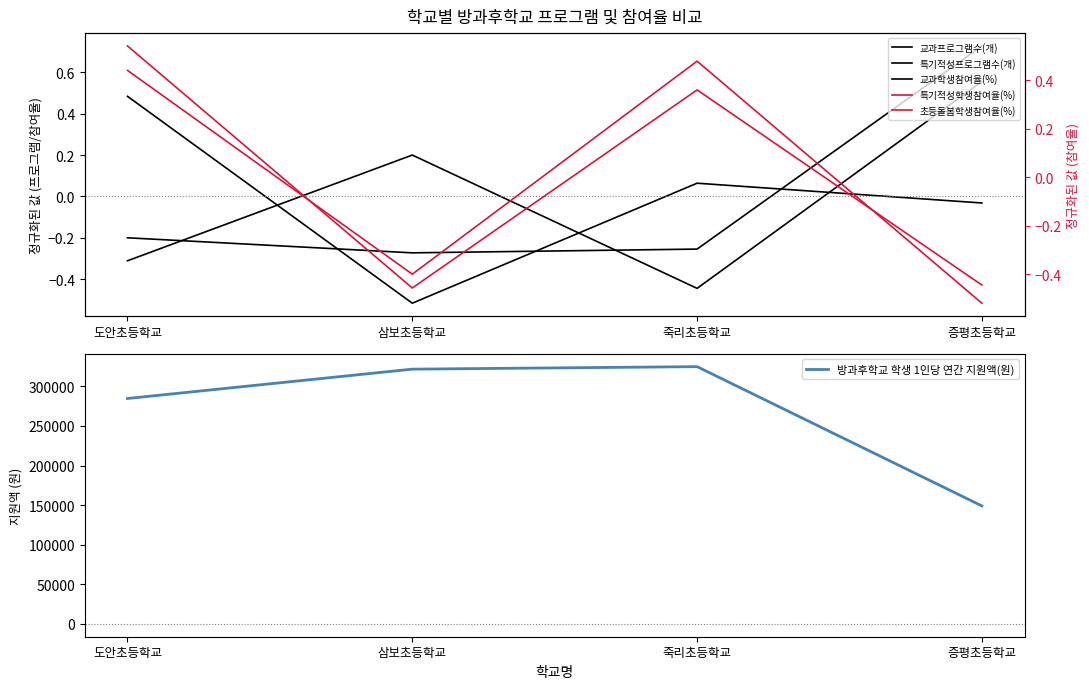

What is the label of the 2nd point from the right?

죽리초등학교